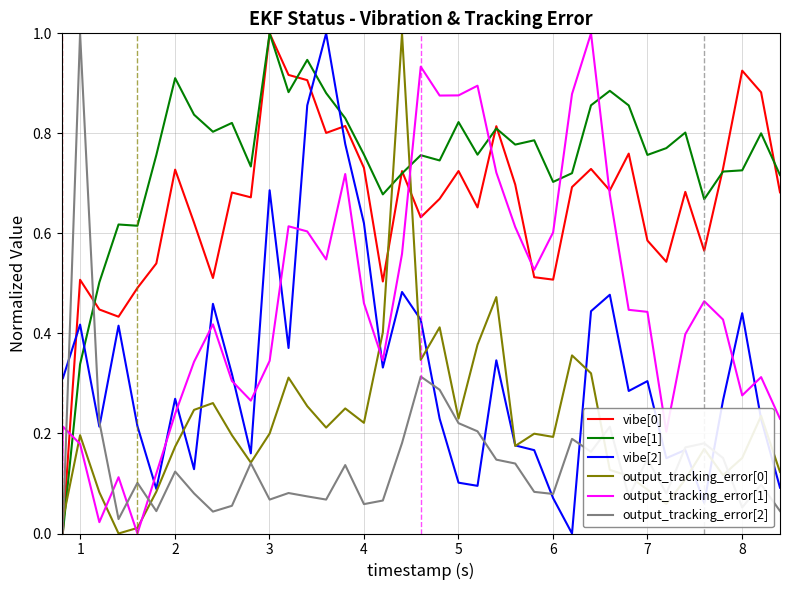

Count the number of categories in the chart.

40